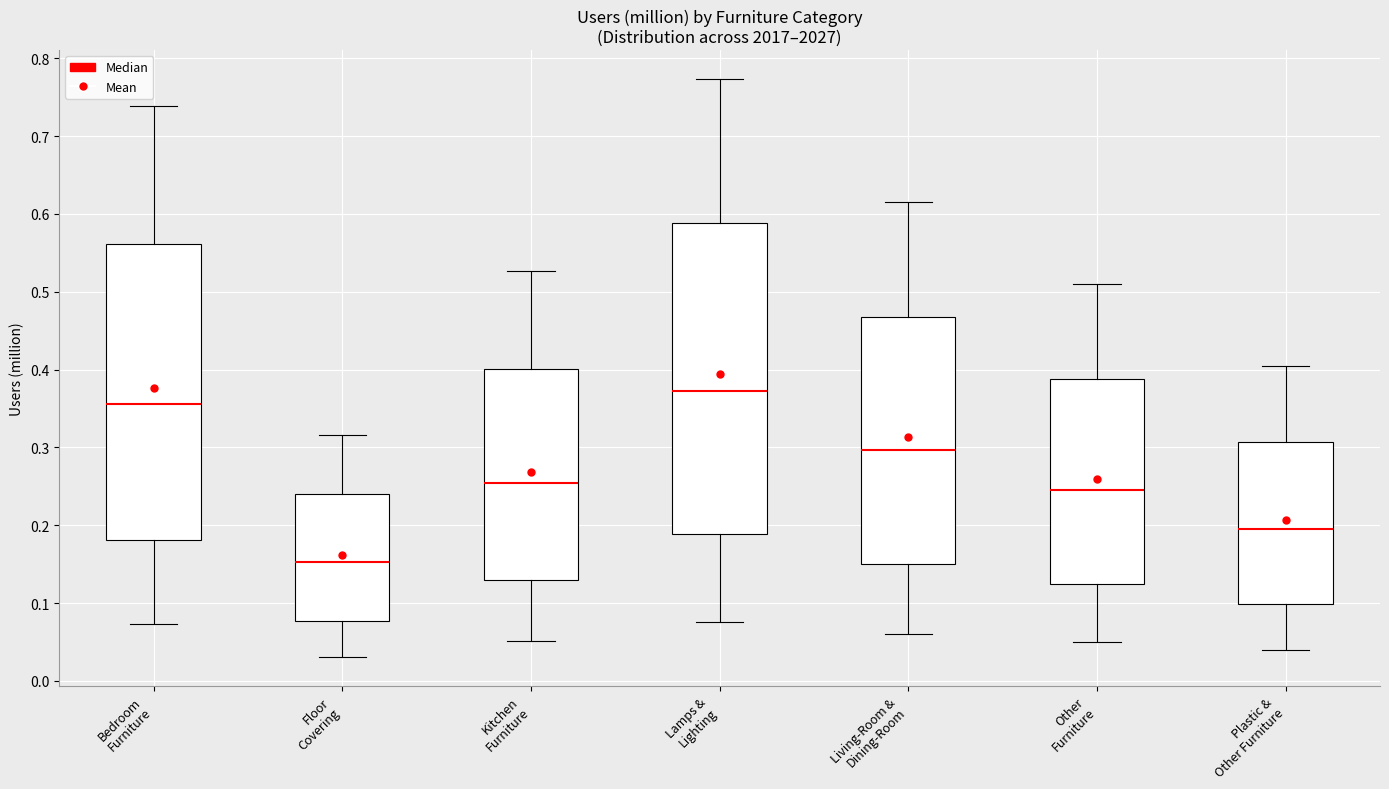

Which box has the highest median line?

Lamps & Lighting